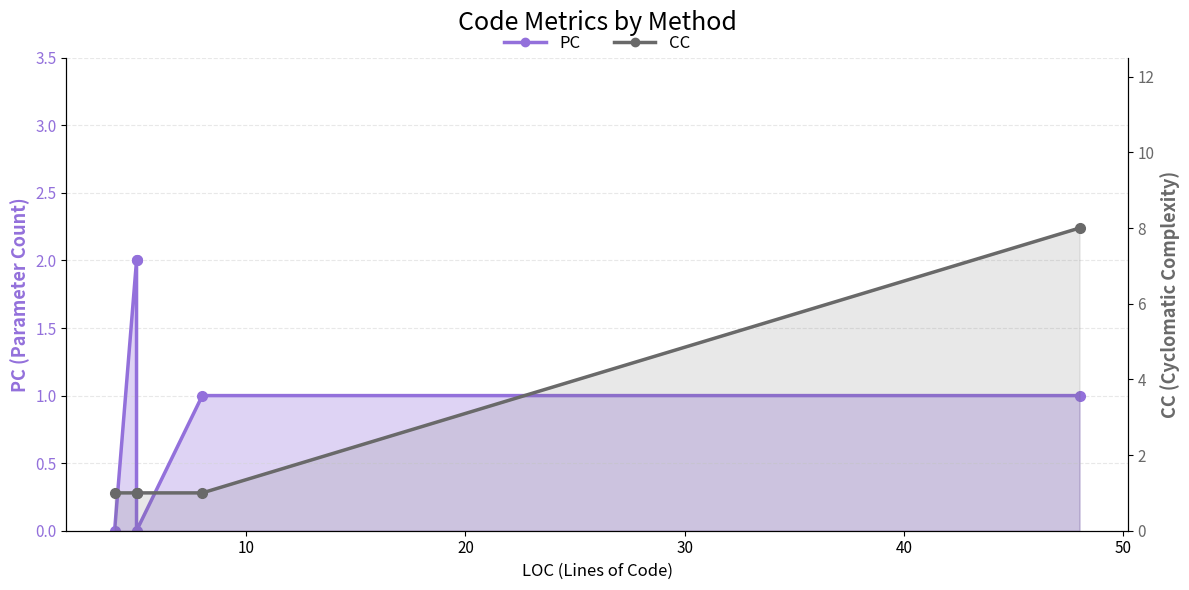

True or false: CC has more than 0 points higher than both neighbors.

False